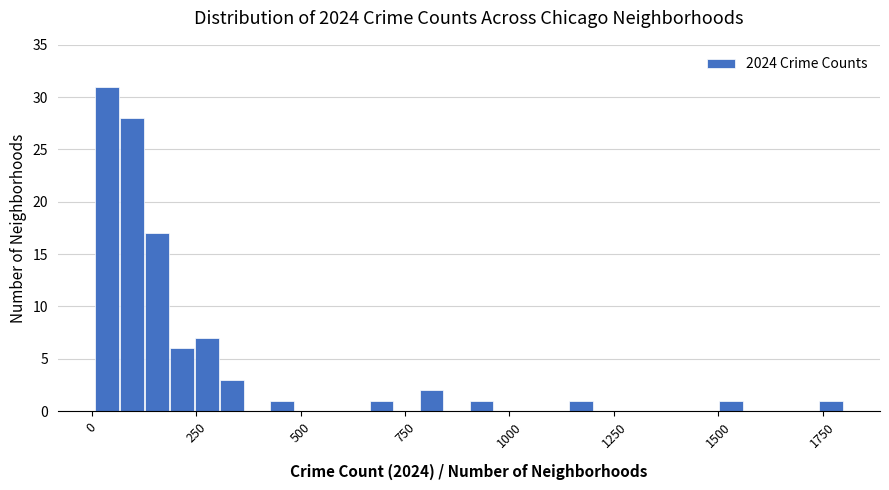

Read against the x-axis, roughly where is the centre of the tallest bar?

50